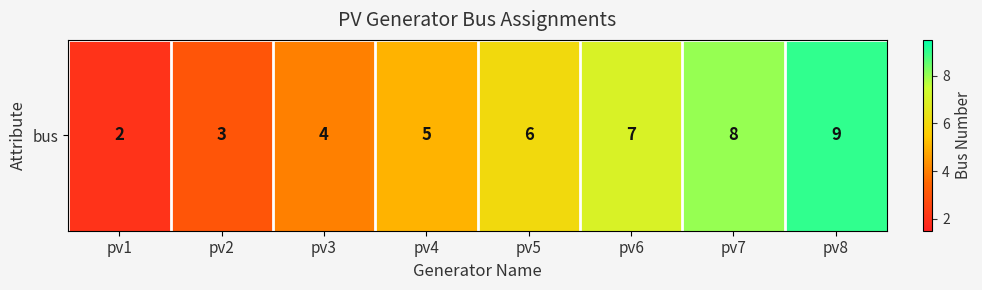

List the labels in order of value, largest first.

pv8, pv7, pv6, pv5, pv4, pv3, pv2, pv1